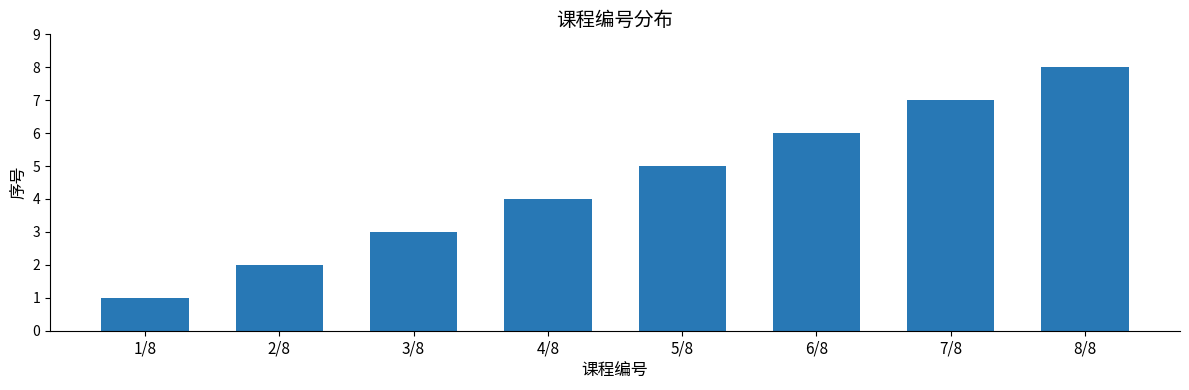

True or false: the data shows 1 at 1/8.

True